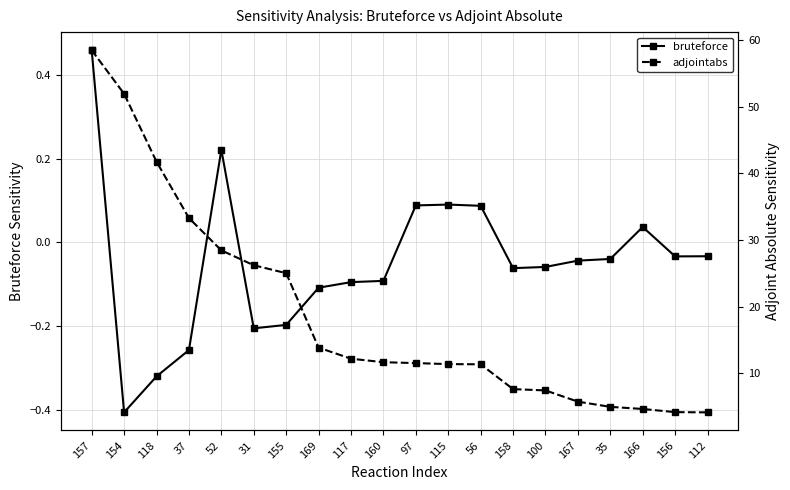

Reading left to right, list all the values displayed in this chart.

bruteforce: 157=0.5	154=-0.4	118=-0.3	37=-0.3	52=0.2	31=-0.2	155=-0.2	169=-0.1	117=-0.1	160=-0.1	97=0.1	115=0.1	56=0.1	158=-0.1	100=-0.1	167=-0.0	35=-0.0	166=0.0	156=-0.0	112=-0.0
adjointabs: 157=58.5	154=51.9	118=41.8	37=33.3	52=28.5	31=26.2	155=25.0	169=13.9	117=12.2	160=11.7	97=11.6	115=11.4	56=11.4	158=7.7	100=7.5	167=5.8	35=5.0	166=4.7	156=4.2	112=4.2